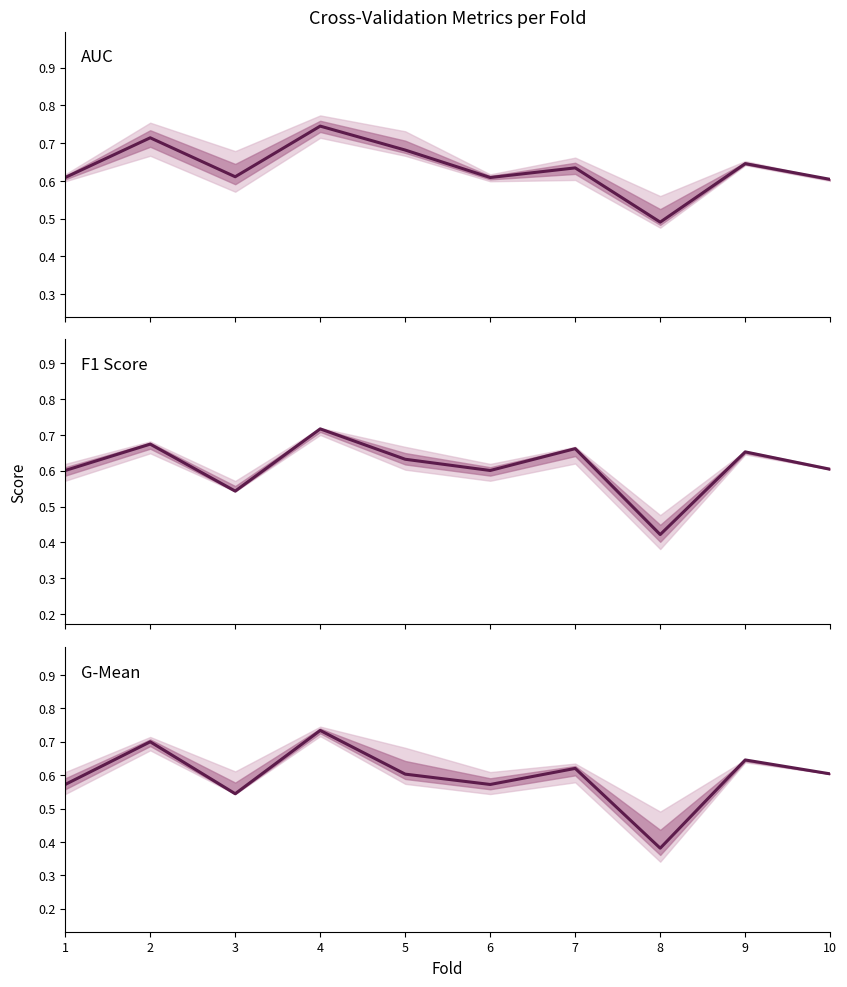

Which category has the lowest value in the F1 Score series?

8